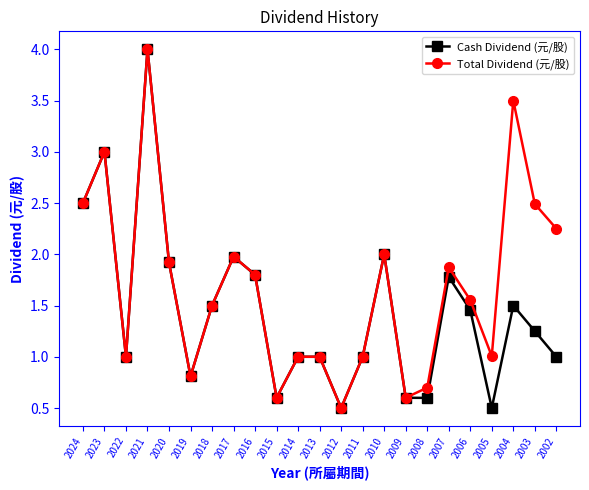

What is the spread (max minus min) of values at 2005?

0.5